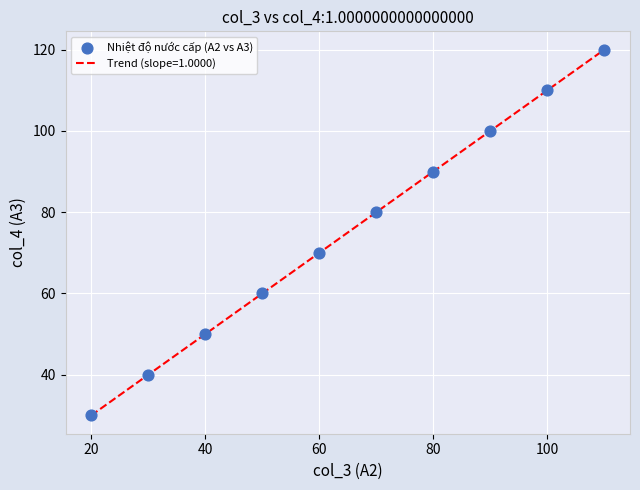

What is the maximum value shown in the chart?

120.0